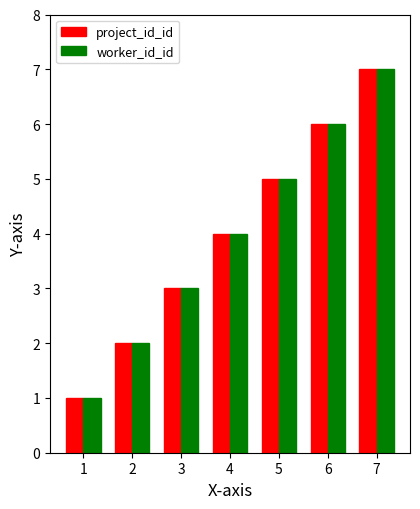

How many categories are shown in the chart?

7